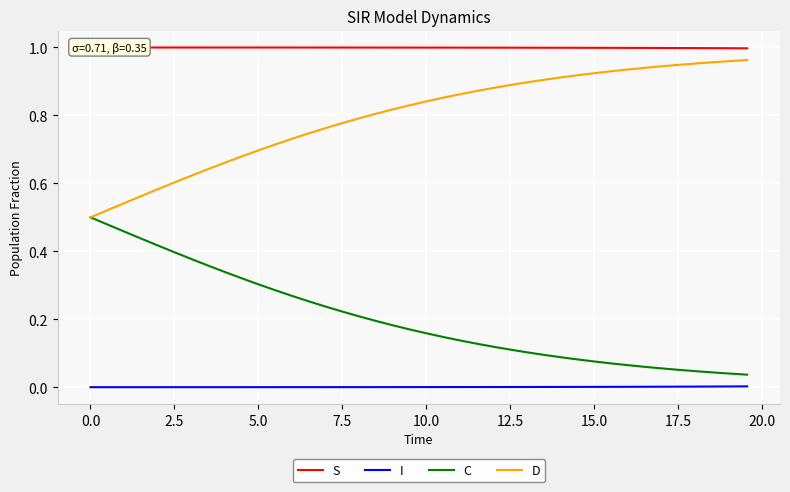

True or false: I and D cross at least once.

False